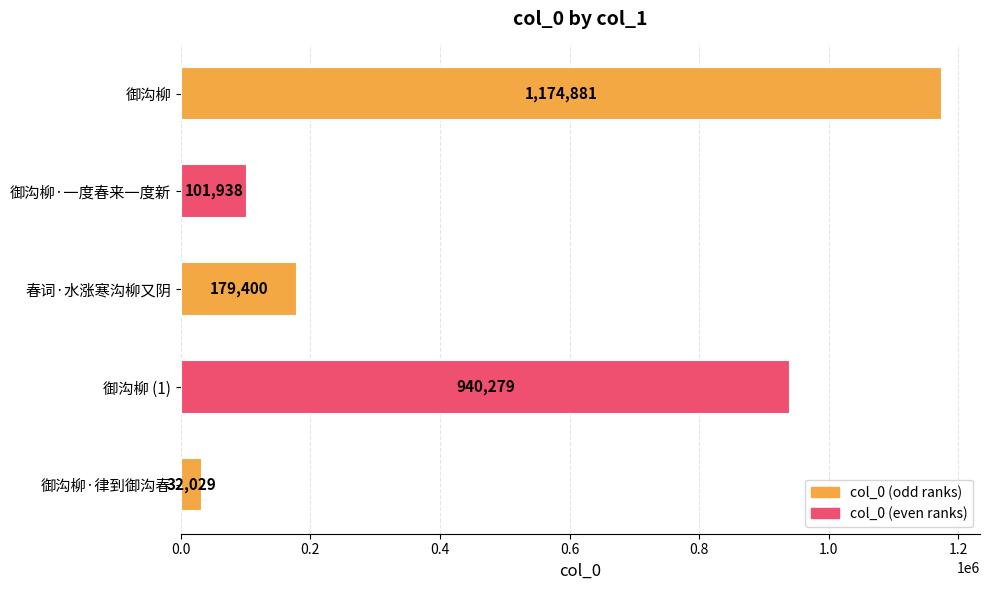

What is the sum of the values at 春词·水涨寒沟柳又阴 and 御沟柳?

1354281